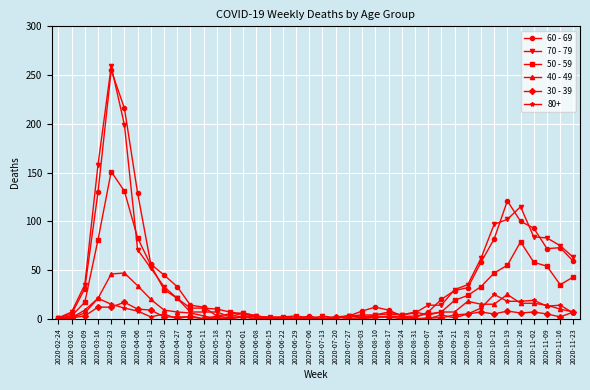

Is it true that 40 - 49 equals 2 at 2020-08-17?

True